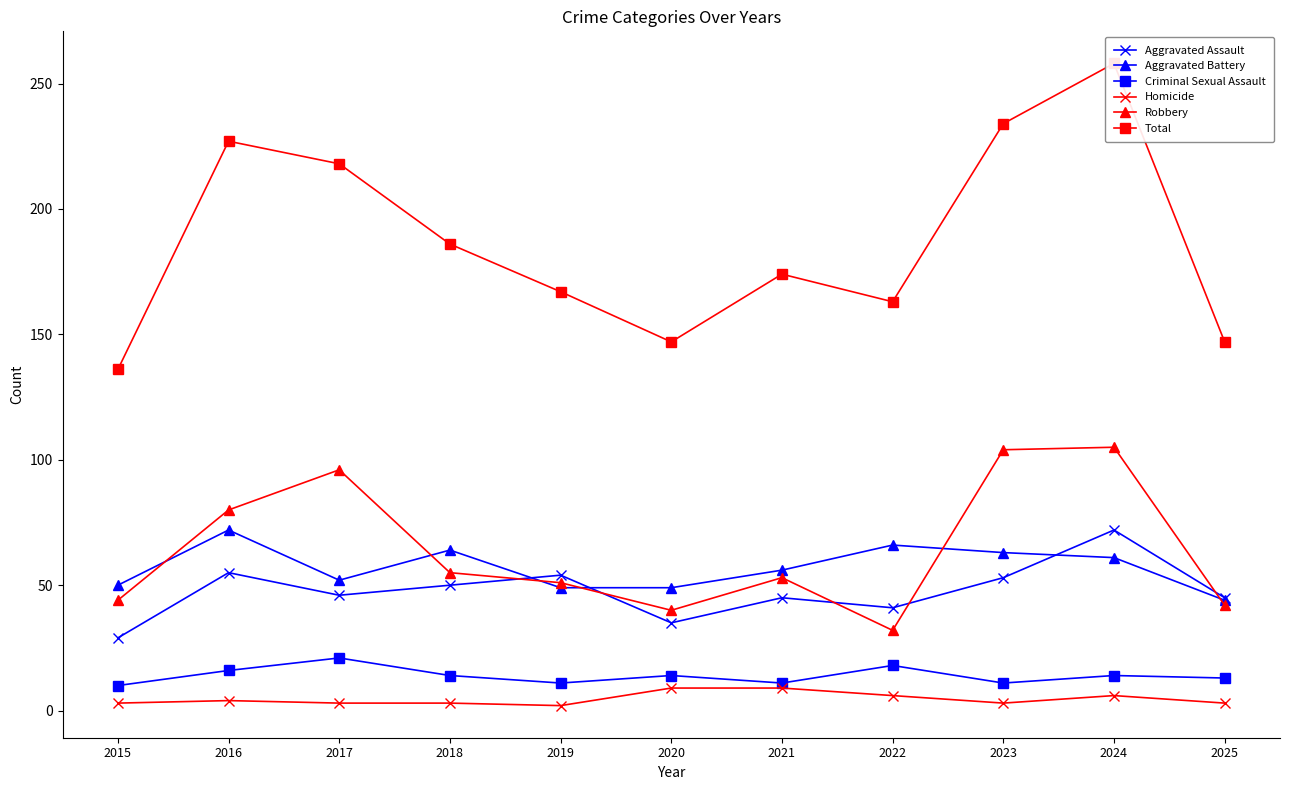

Reading left to right, transcribe all the data shown in this chart.

Aggravated Assault: 29	55	46	50	54	35	45	41	53	72	45
Aggravated Battery: 50	72	52	64	49	49	56	66	63	61	44
Criminal Sexual Assault: 10	16	21	14	11	14	11	18	11	14	13
Homicide: 3	4	3	3	2	9	9	6	3	6	3
Robbery: 44	80	96	55	51	40	53	32	104	105	42
Total: 136	227	218	186	167	147	174	163	234	258	147